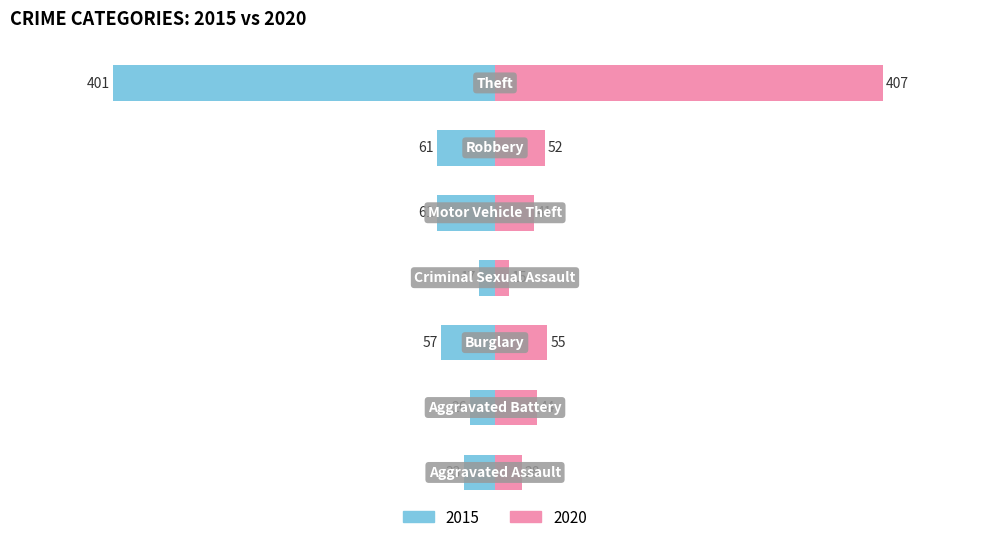

What is the label of the 2nd bar from the right?

Robbery